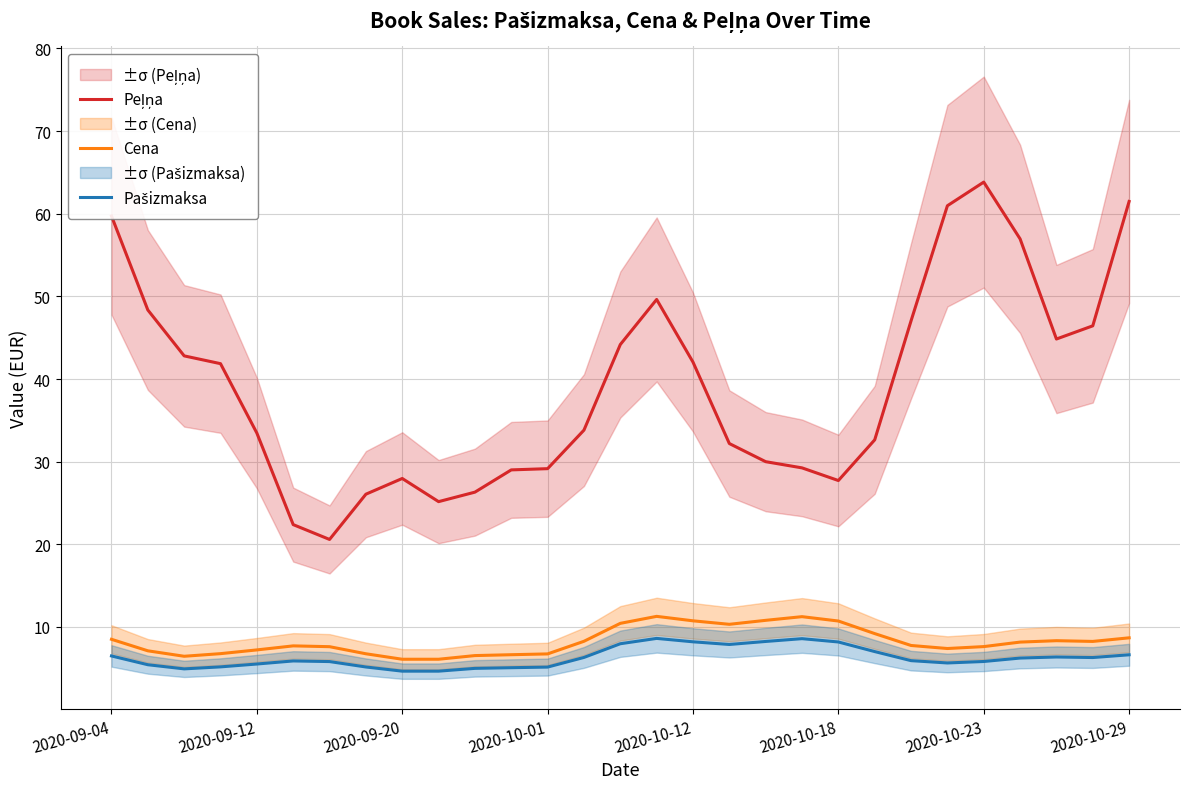

The Cena series shows 9.2 at 21. True or false?

True